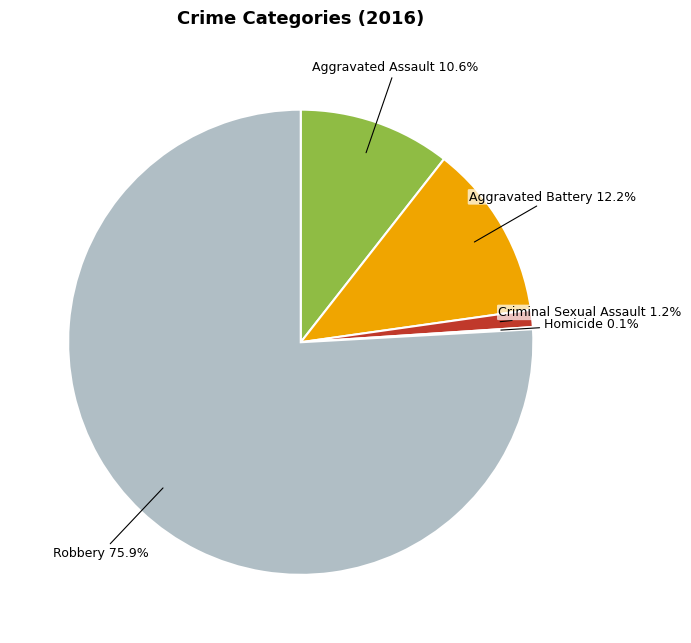

To the nearest percent, what is the difference between the Robbery and Criminal Sexual Assault slice percentages?

75%